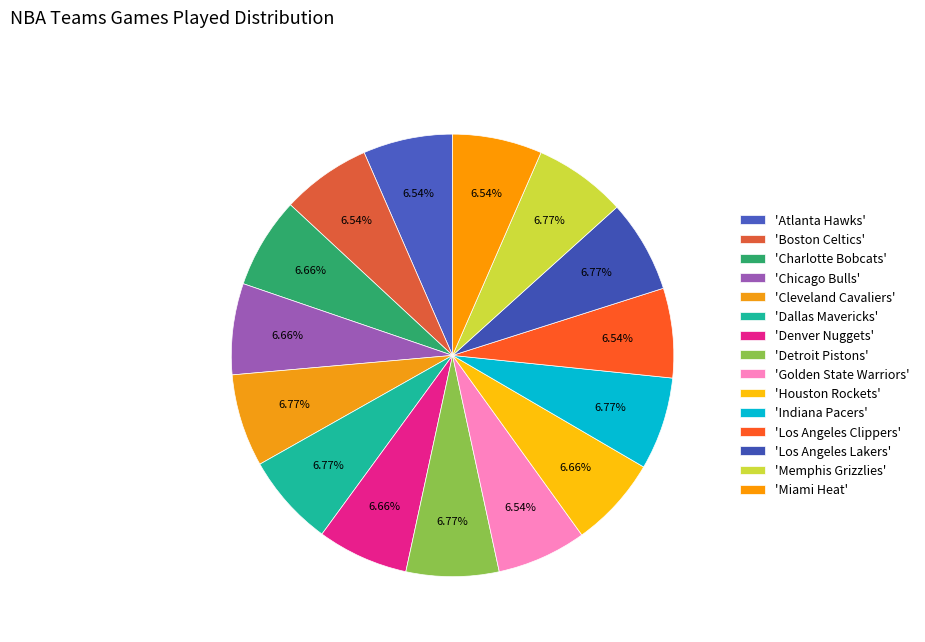

How many segments does this pie chart have?

15